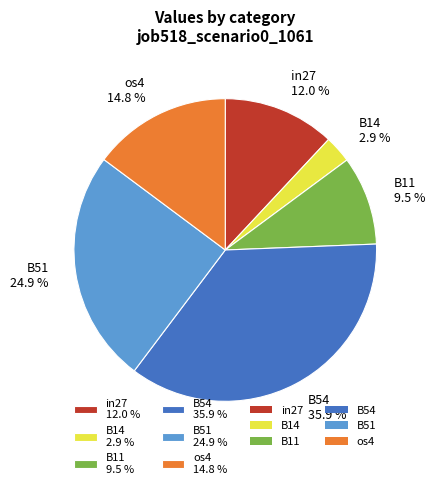

What percentage is NOT represented by os4 14.8 %?

85.2%